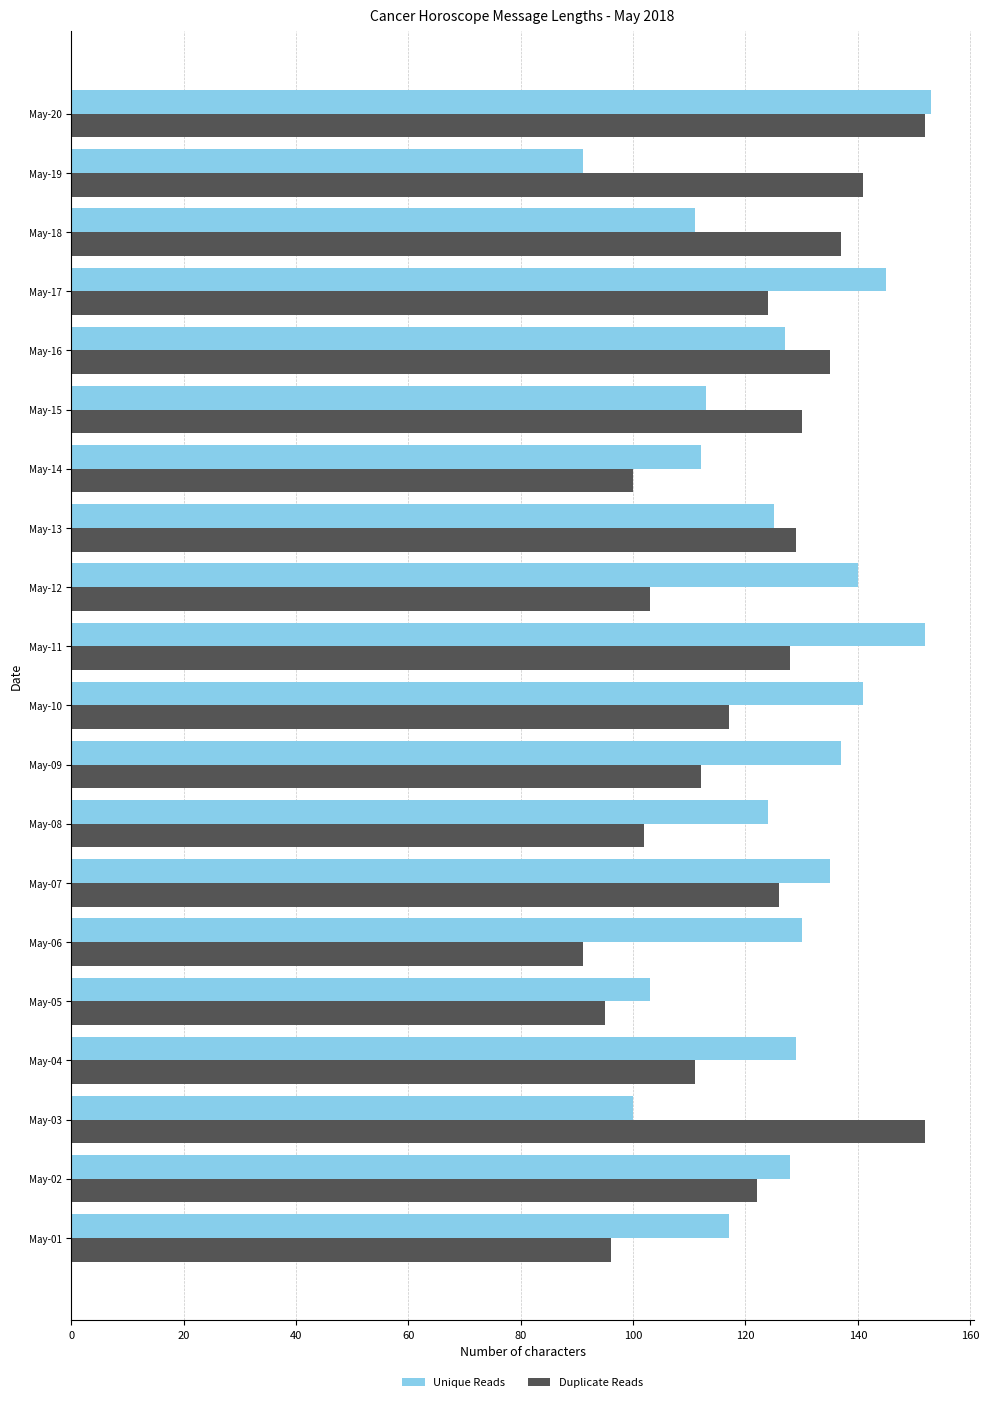

Rank the series at May-07 from highest to lowest value.

Unique Reads, Duplicate Reads